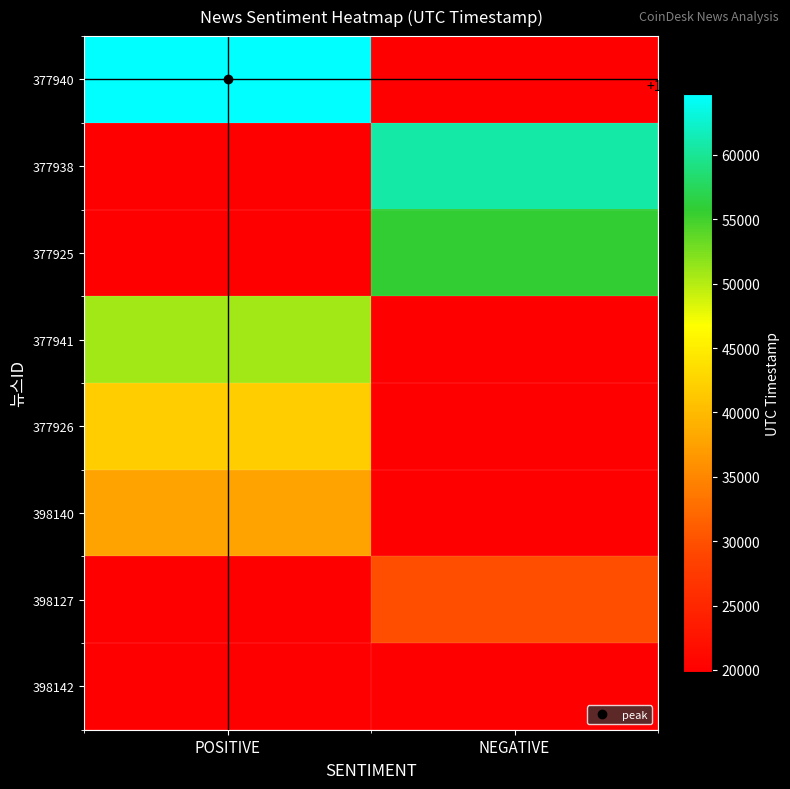

What is the minimum value shown in the chart?

1421319861